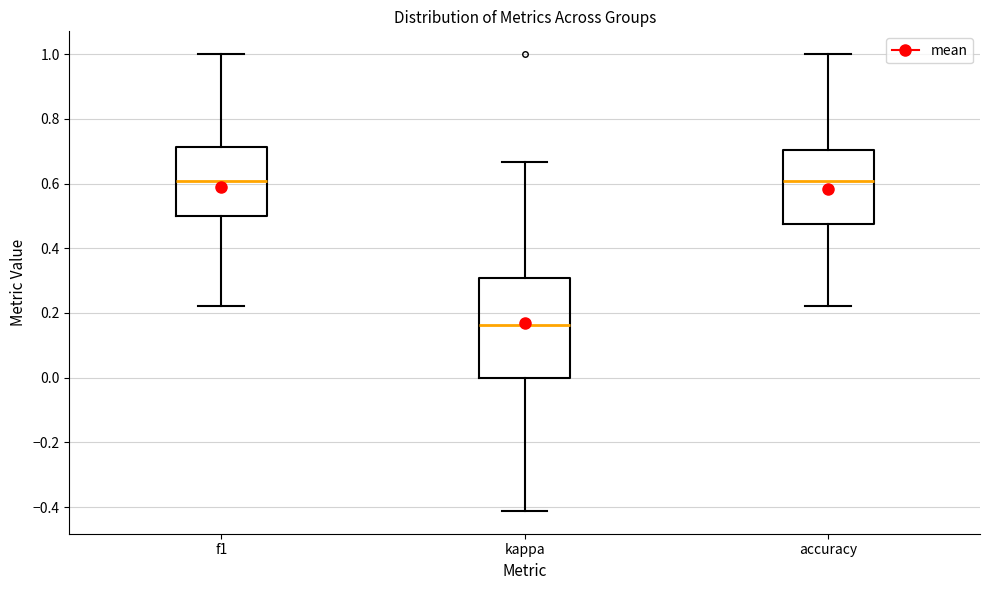

Which box is the tallest, from its lower edge to its upper edge?

kappa